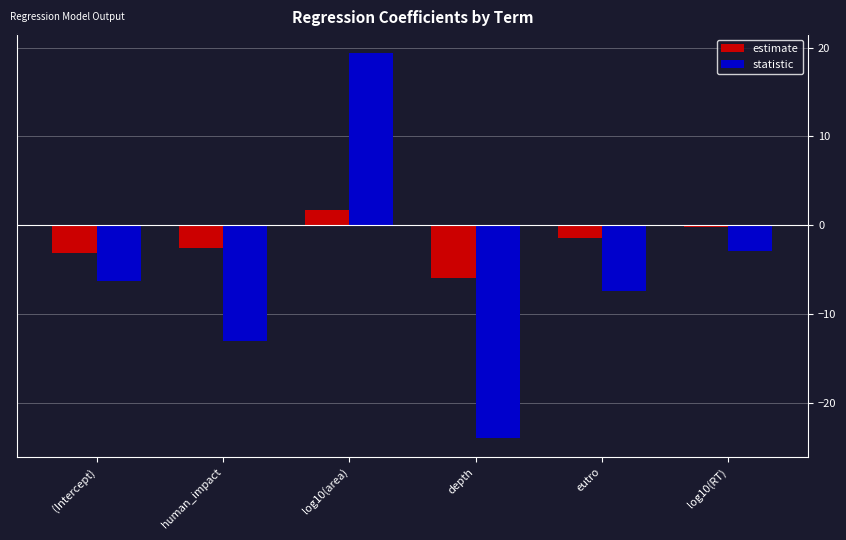

What is the maximum value for statistic?

19.4